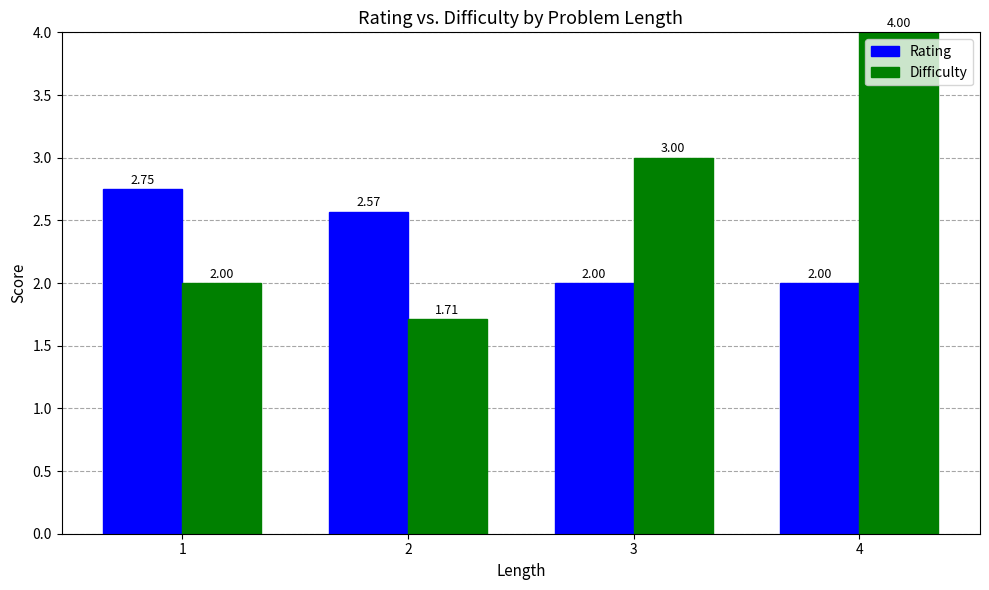

The Rating series shows 0.4 at 4. True or false?

False